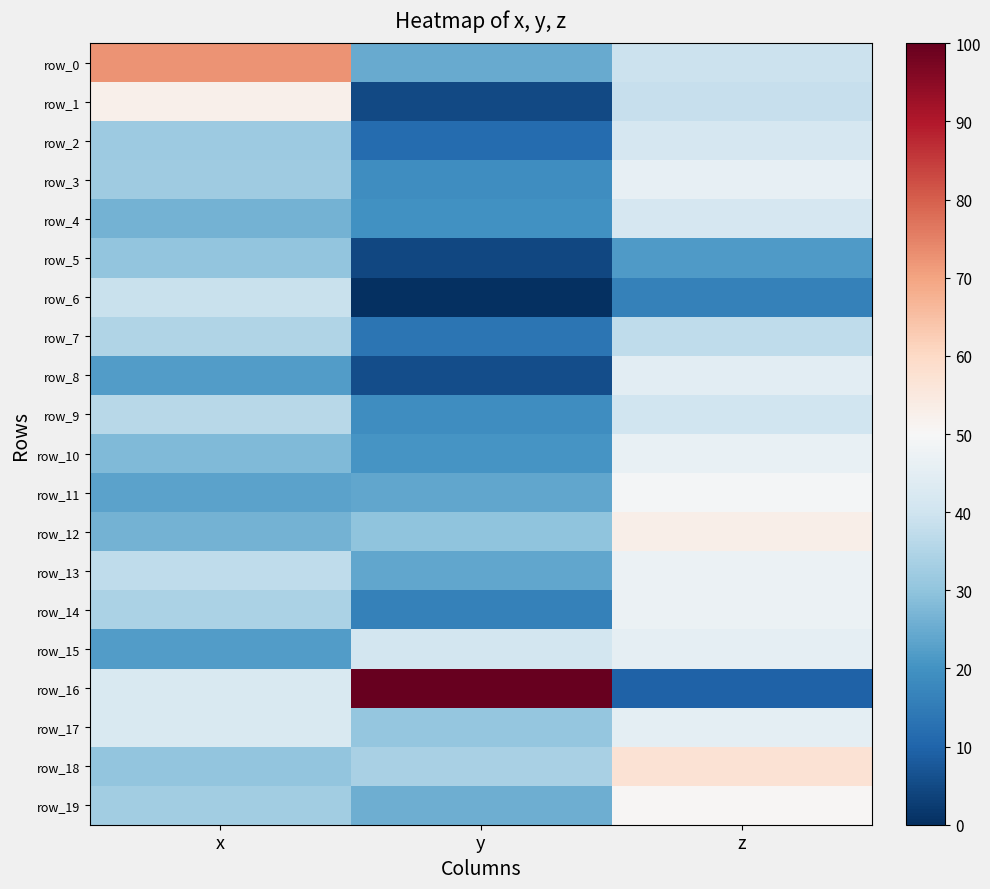

Which series has the largest range (max minus min)?

row_16